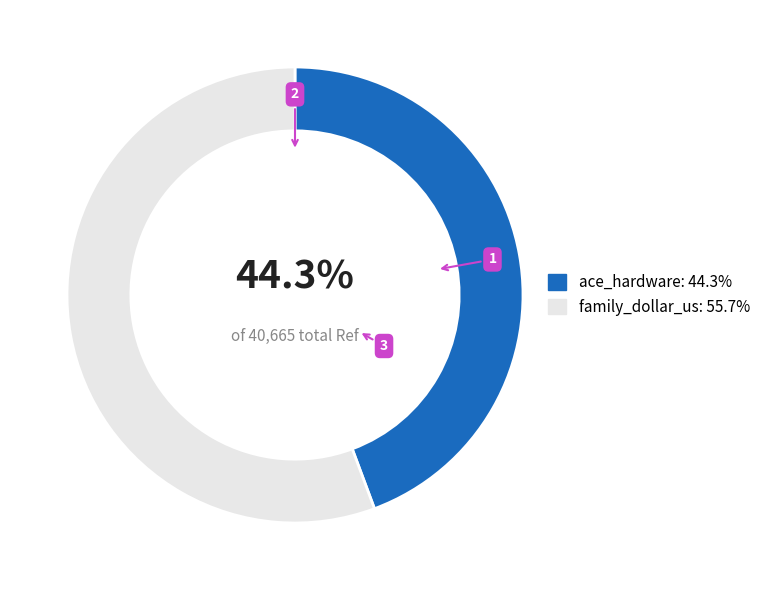

Which slice is the largest?

family_dollar_us